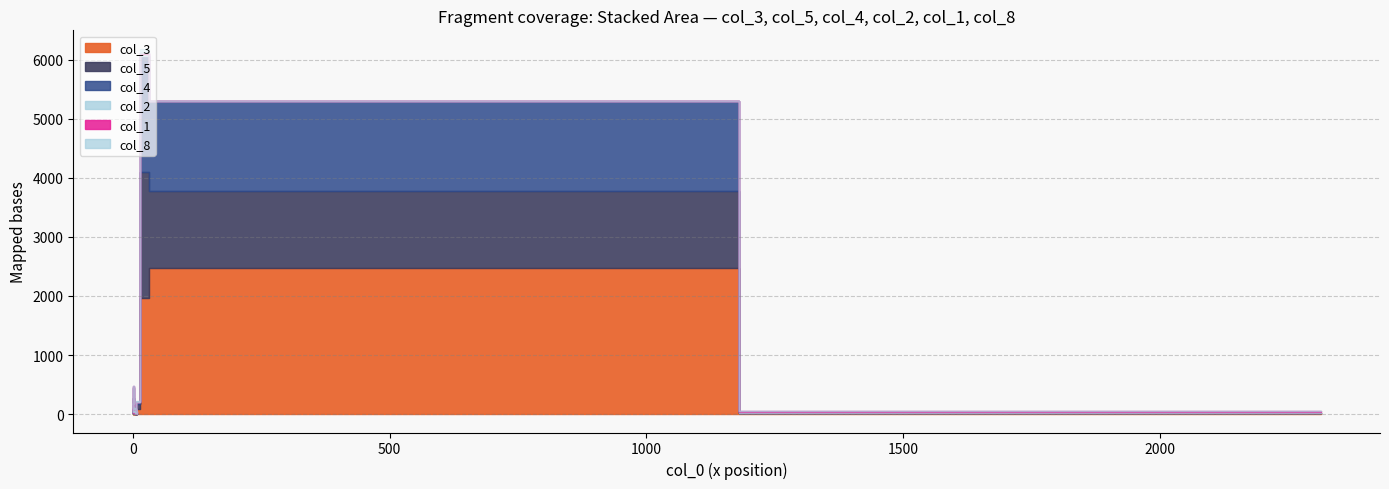

What is the approximate value of col_5 at 0?

8